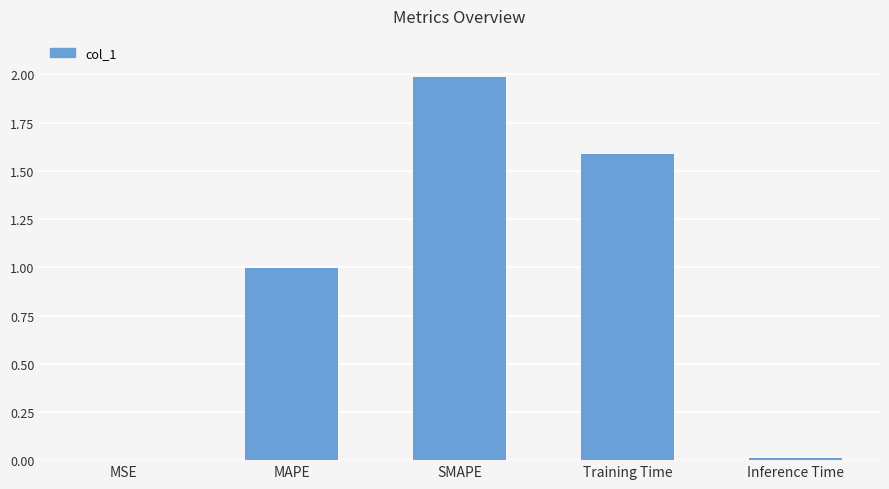

The value at MAPE is 0.5. True or false?

False